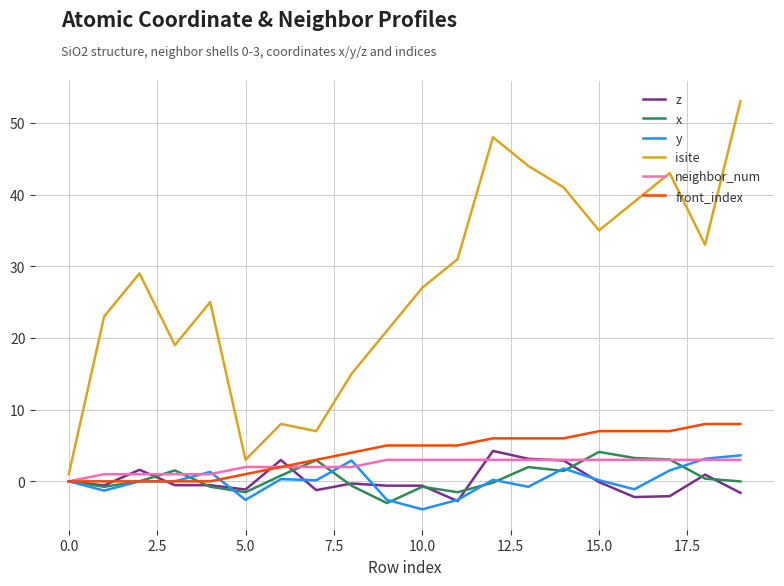

Which series has the largest range (max minus min)?

isite